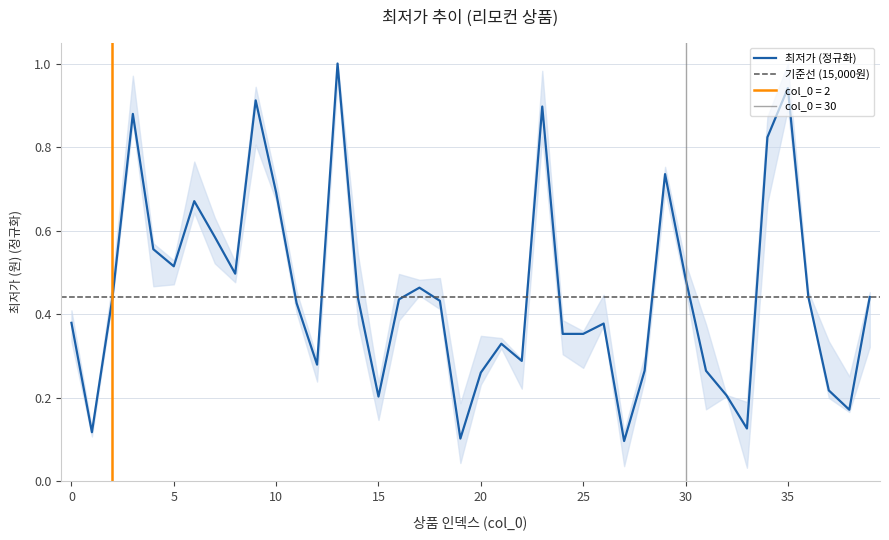

Does the chart have visible grid lines?

Yes